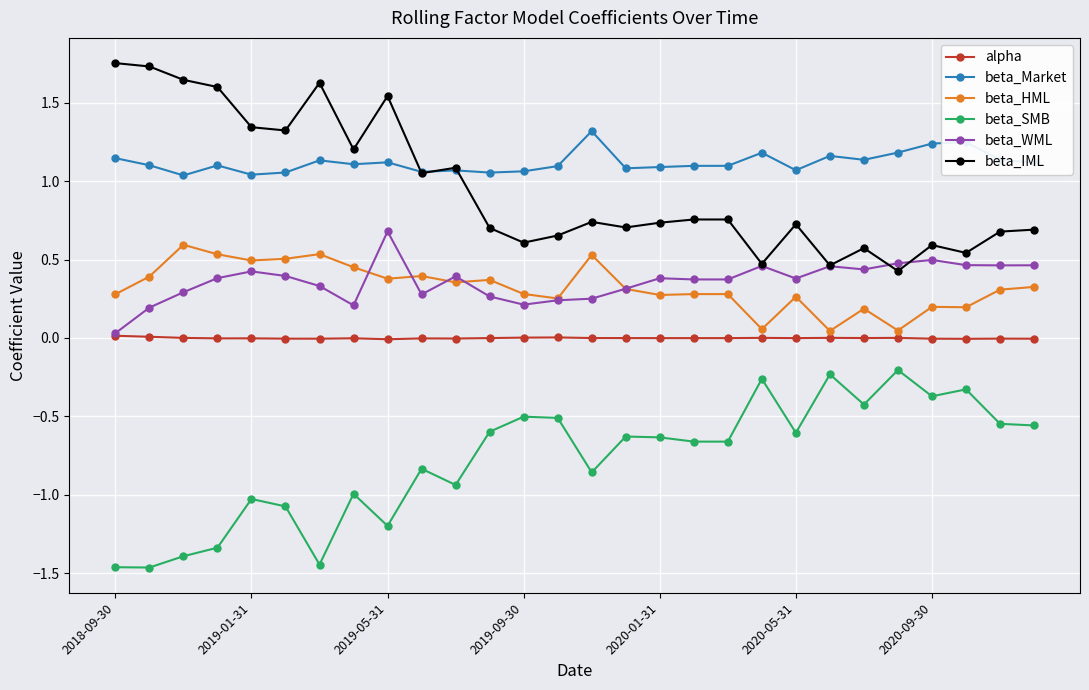

What is the value of the beta_SMB point at the 24th from the left?

-0.2